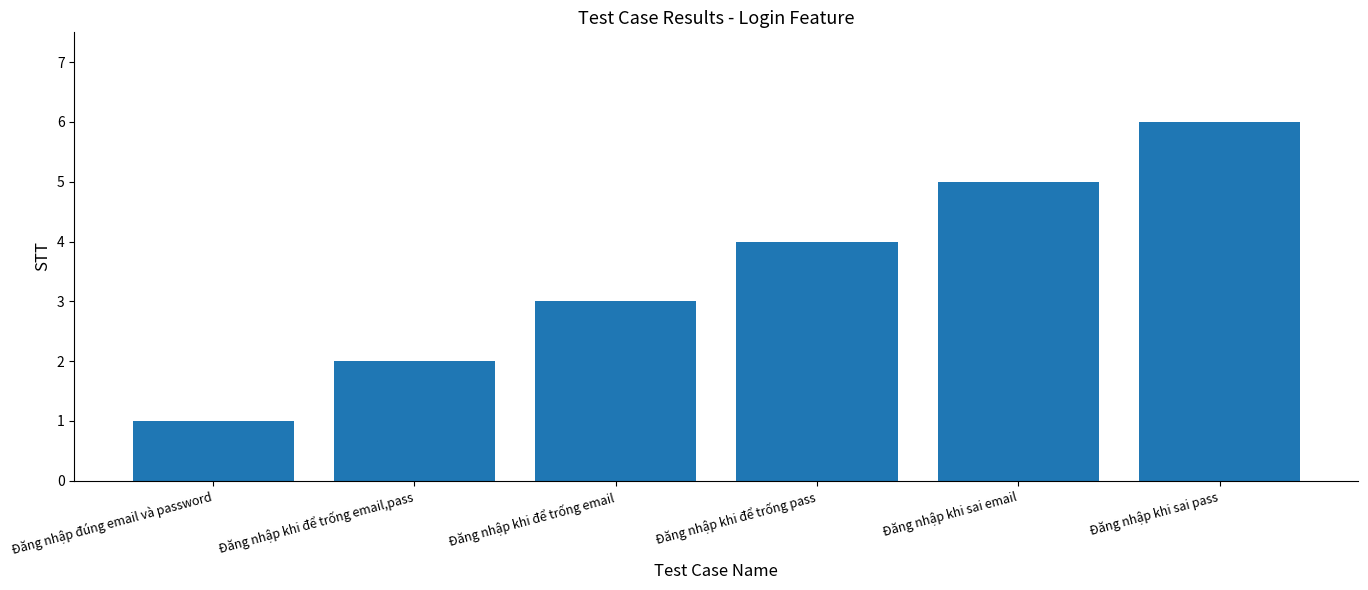

What is the difference between the maximum and minimum values?

5